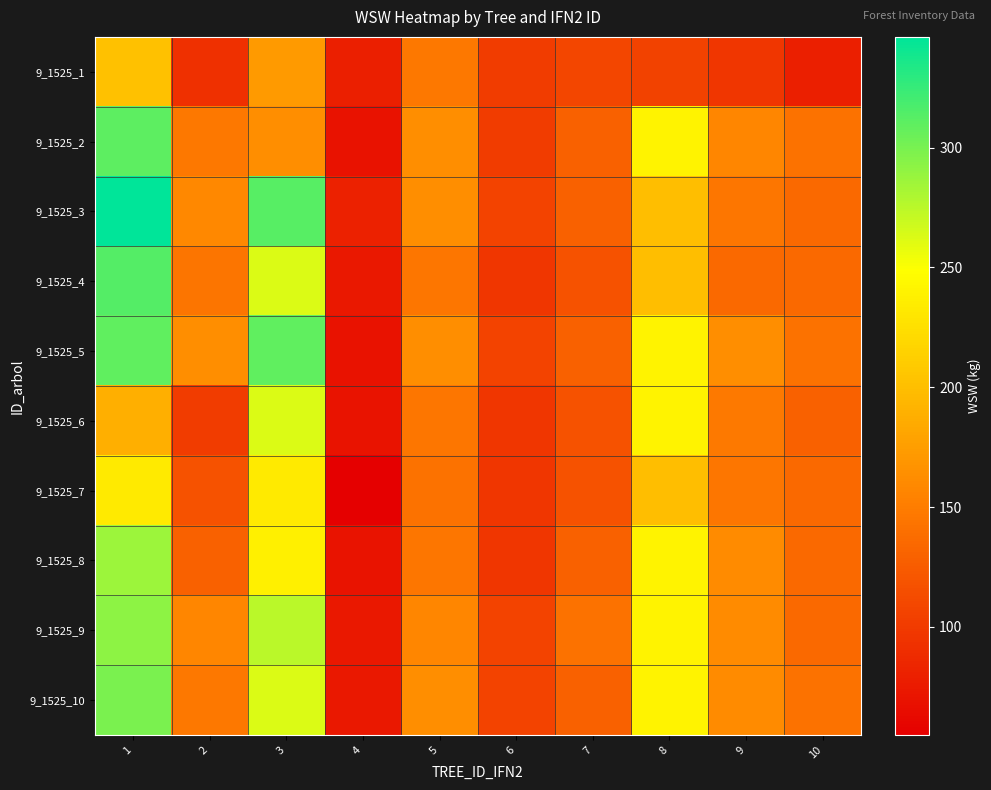

How many series are shown in this chart?

10